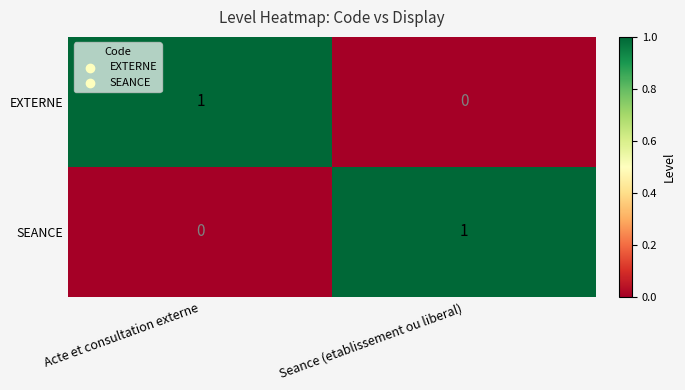

The value of EXTERNE at Seance (etablissement ou liberal) is 1. True or false?

False